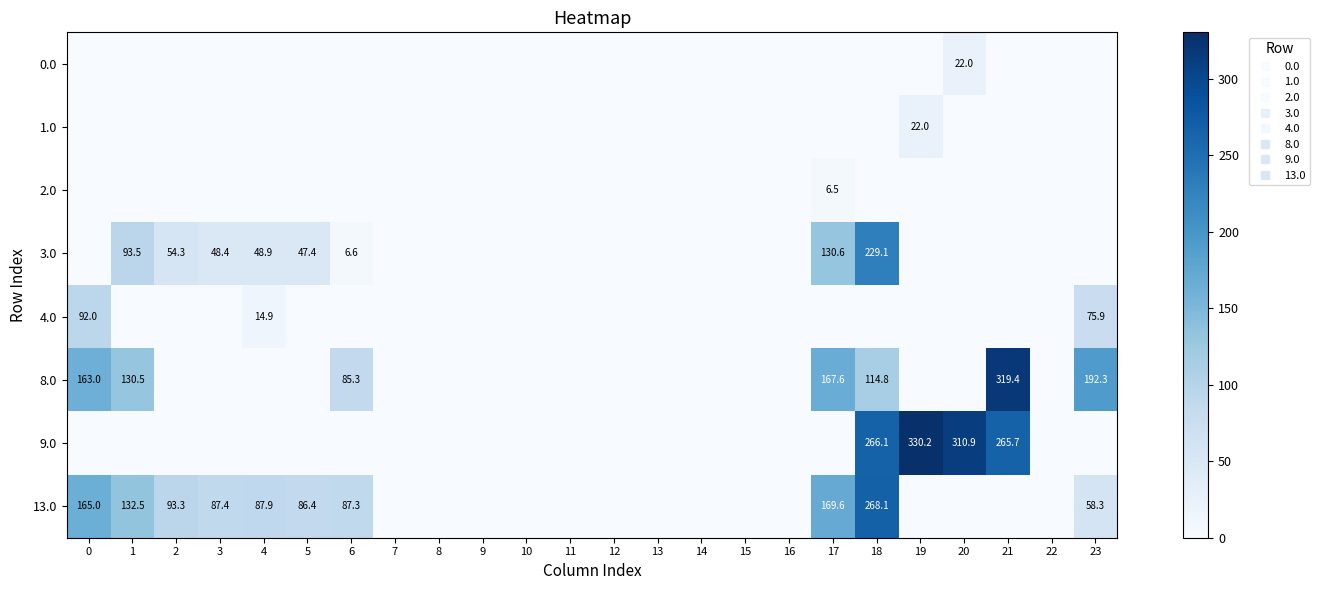

True or false: 1.0 has a value of -8.4 at 14.

False